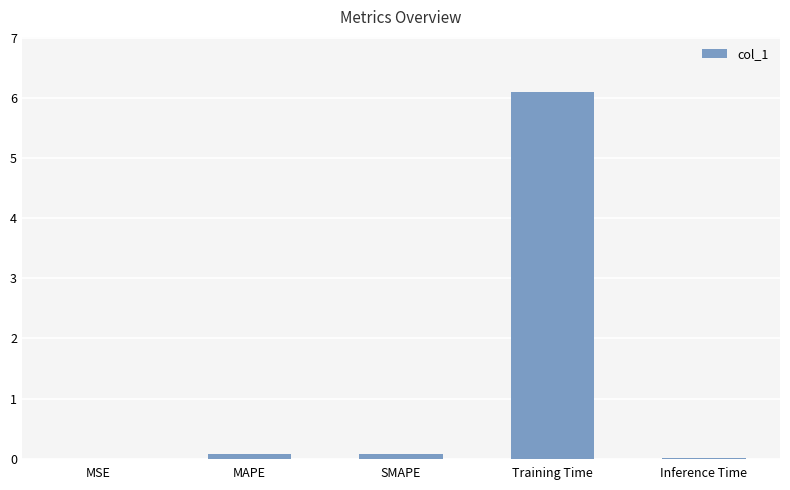

Are the bars grouped side by side (vs. stacked)?

No